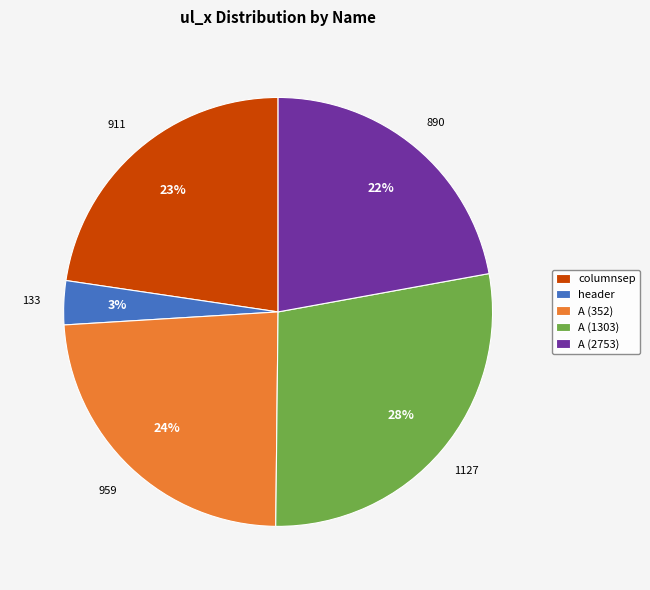

Is the sum of A (2753) and columnsep greater than half?

No